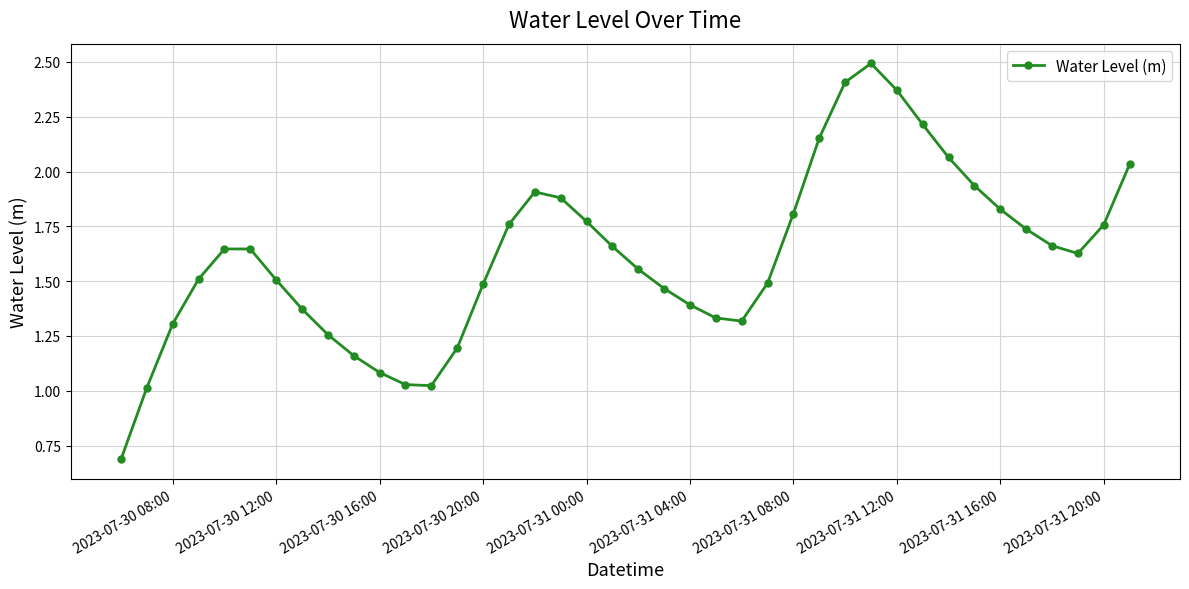

What is the sum of all values?

64.5